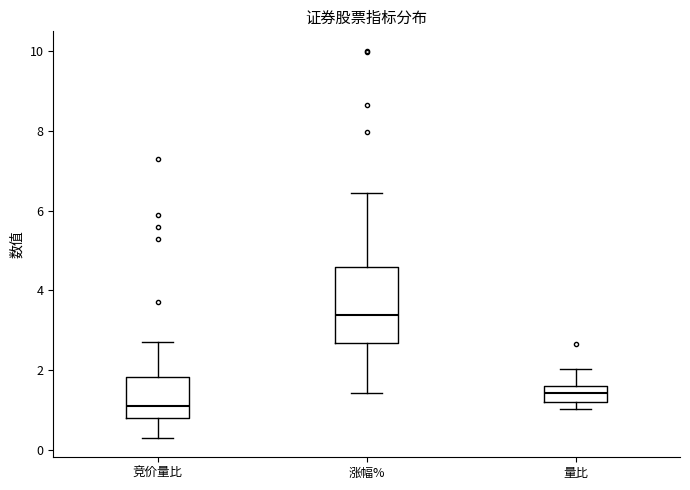

Where is the lower edge of the box for 量比 on the y-axis? The values are not printed on the chart, so give them approximately, as read against the axis.

1.2